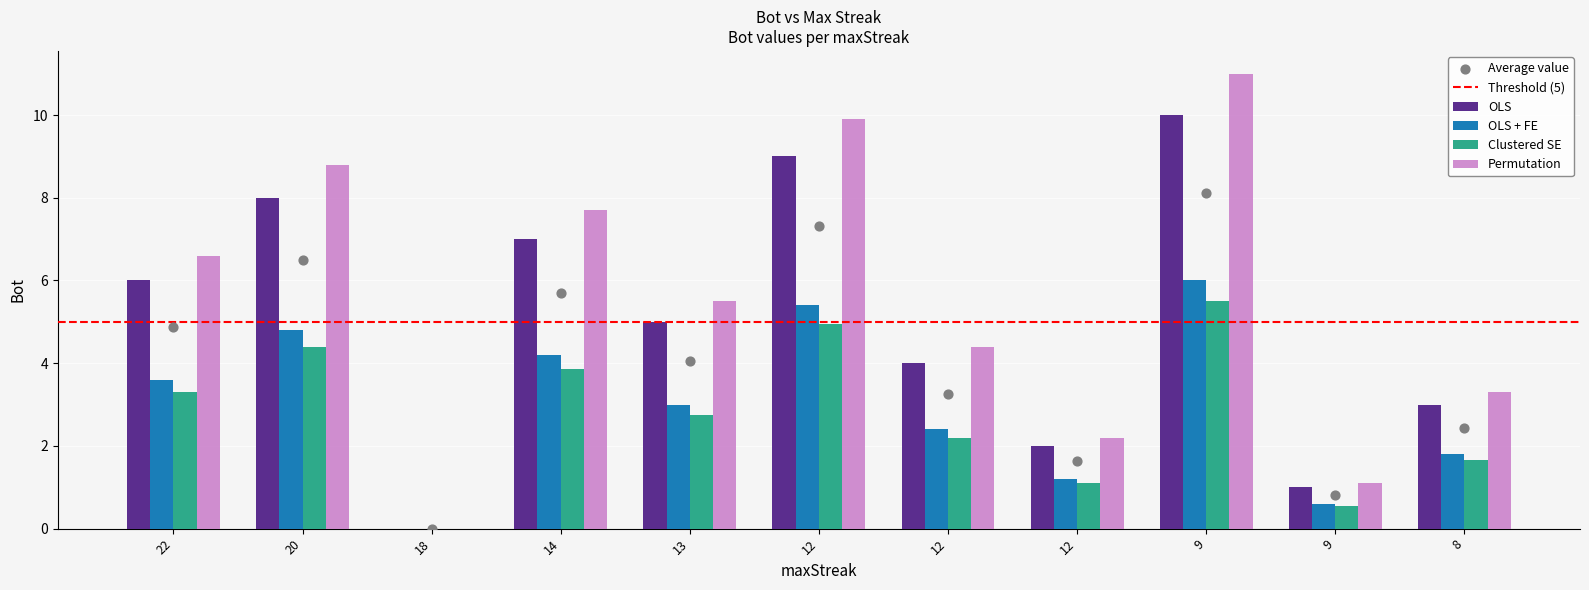

What is the ratio of the value at 9 to the value at 12?

0.5